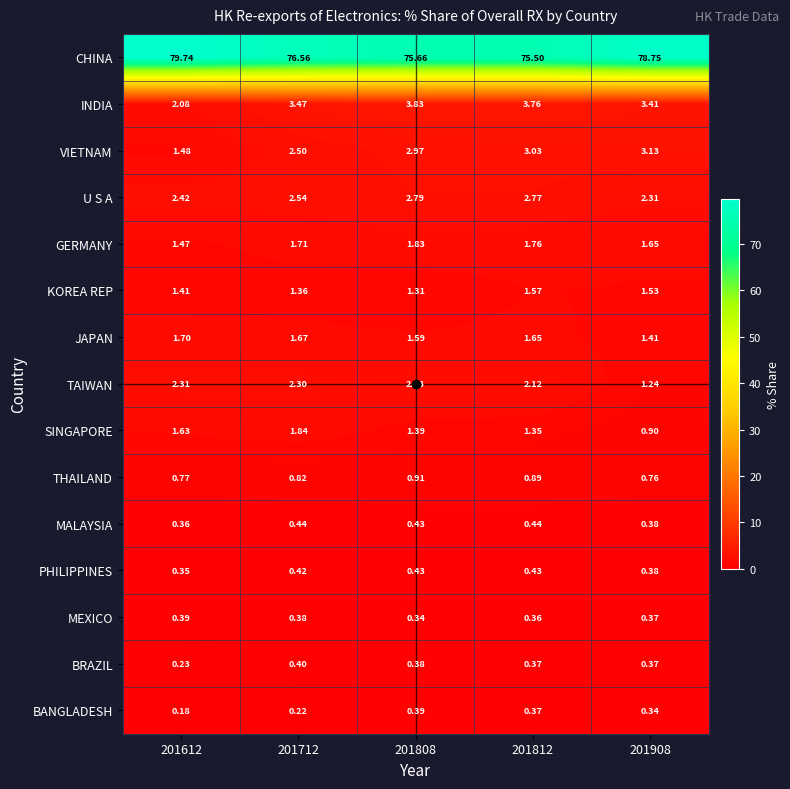

Is the value of THAILAND at 201812 greater than the value of SINGAPORE at 201712?

No